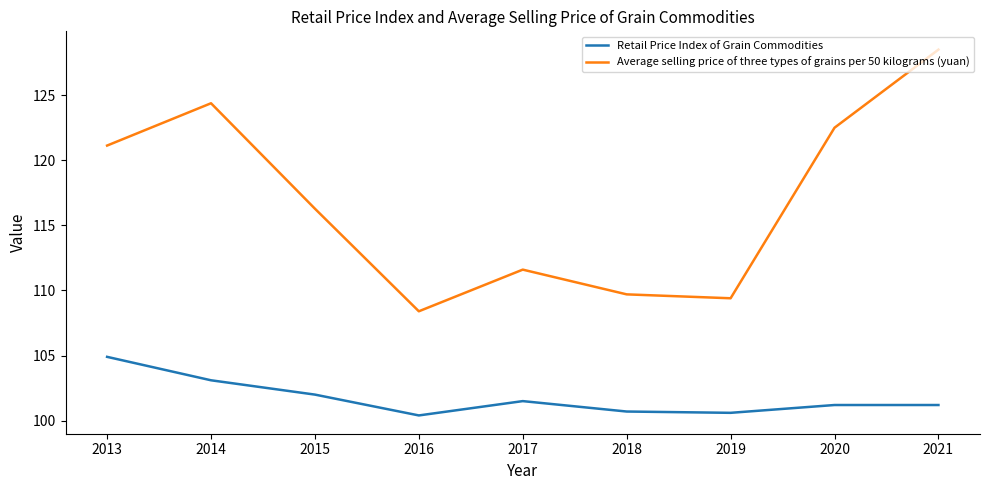

What is the approximate value of Retail Price Index of Grain Commodities at 2019?

100.6